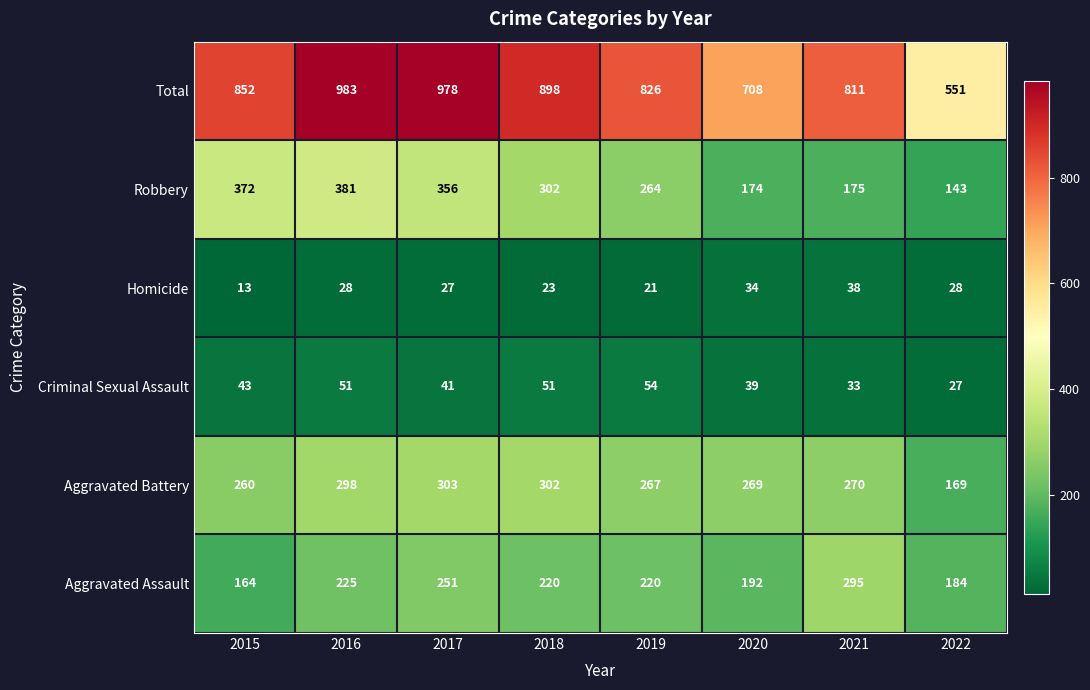

At which category is the sum across all series the highest?

2016